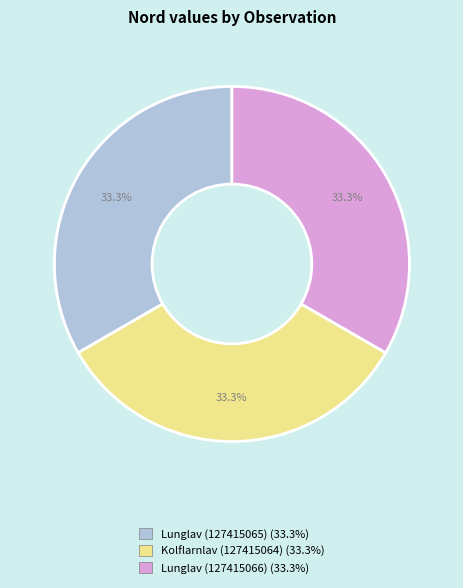

To the nearest percent, what is the combined percentage of Lunglav (127415066) and Kolflarnlav (127415064)?

67%